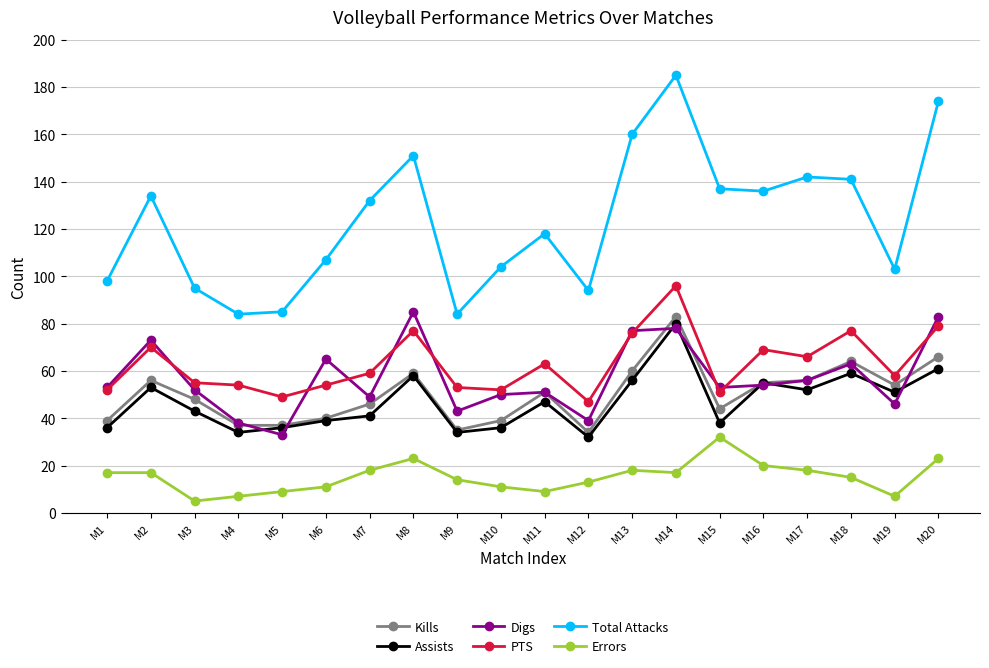

What is the approximate value of PTS at M17?

66